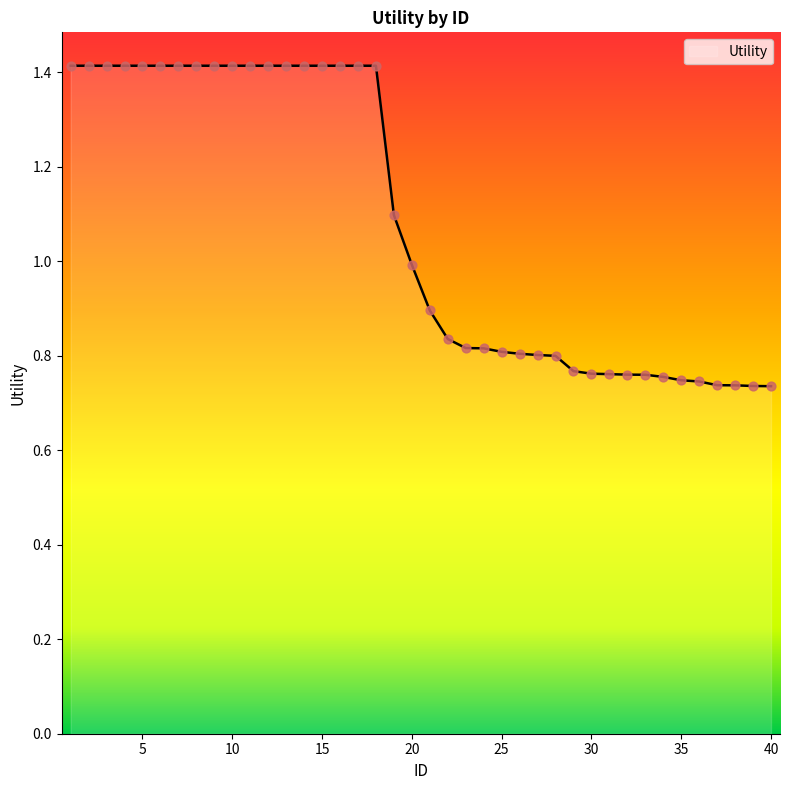

What is the greatest value displayed?

1.4